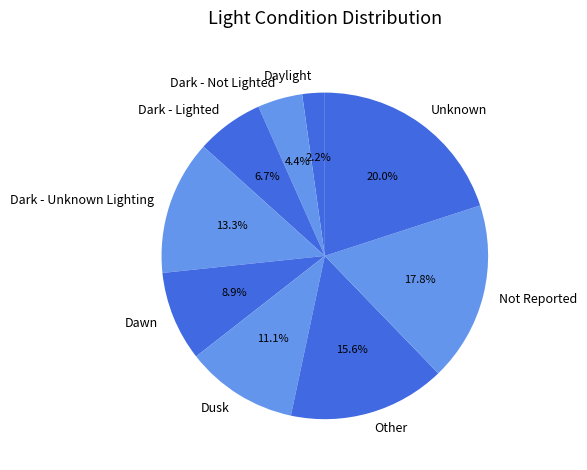

Is it true that Not Reported is 23% of the pie?

False